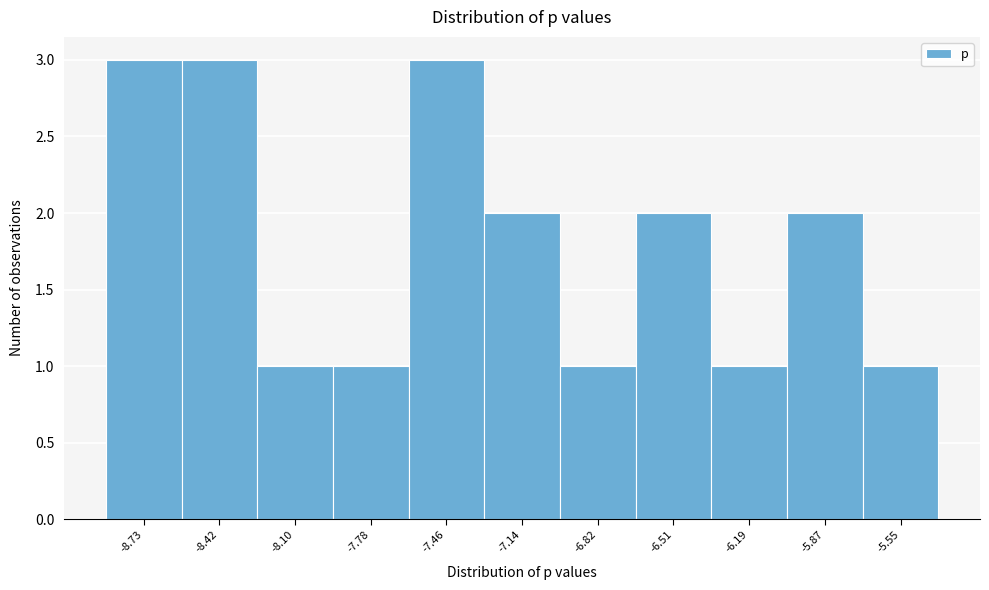

Reading left to right, what are all the values shown in this chart?

-8.73=3	-8.42=3	-8.10=1	-7.78=1	-7.46=3	-7.14=2	-6.82=1	-6.51=2	-6.19=1	-5.87=2	-5.55=1